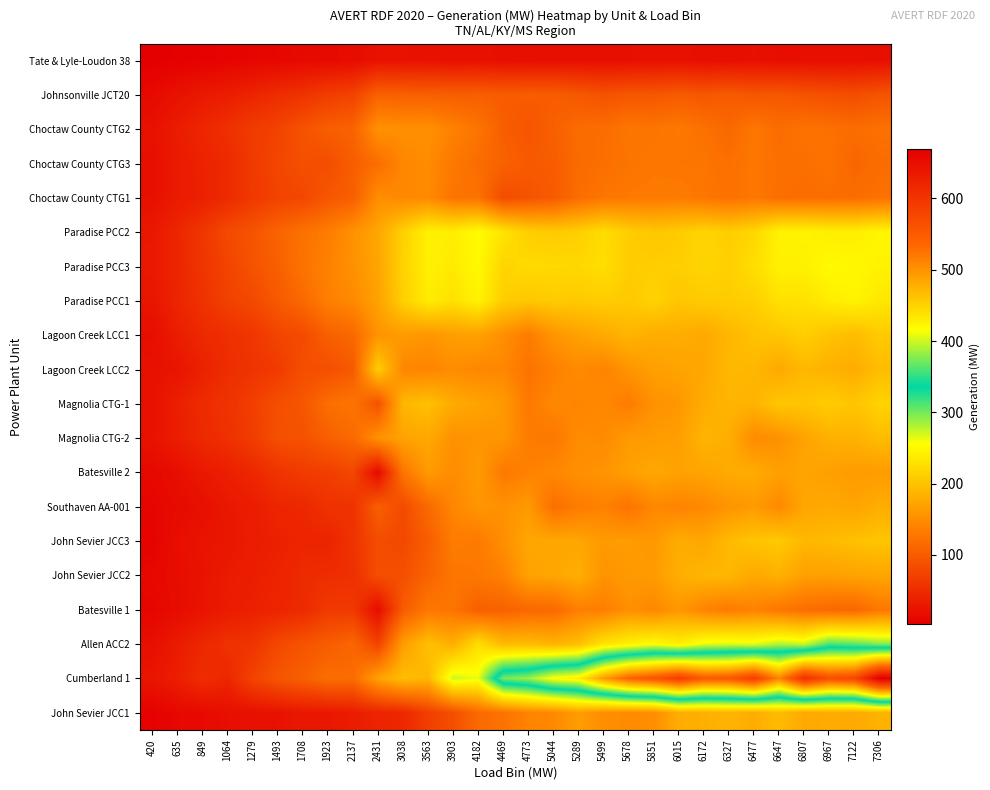

What is the maximum value shown in the chart?

668.9